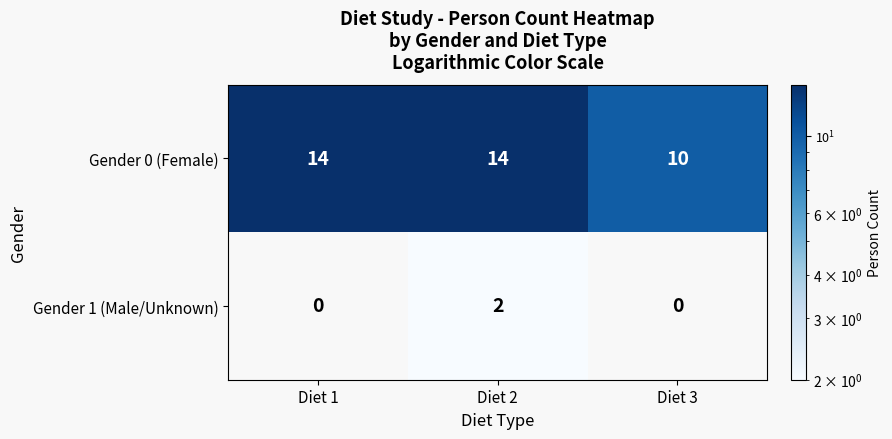

What is the sum of the Gender 0 (Female) values at Diet 3 and Diet 1?

24